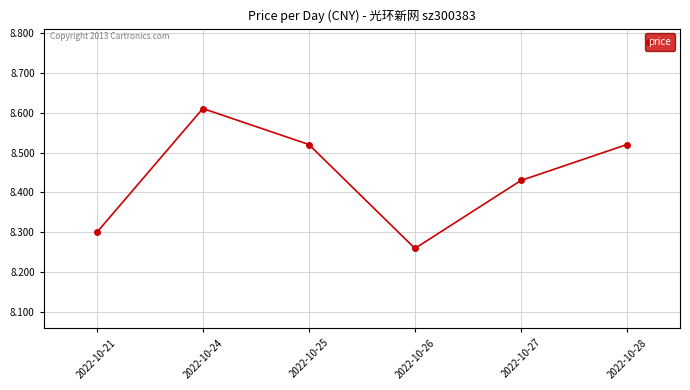

How many points are higher than both their immediate neighbors (excluding endpoints)?

1